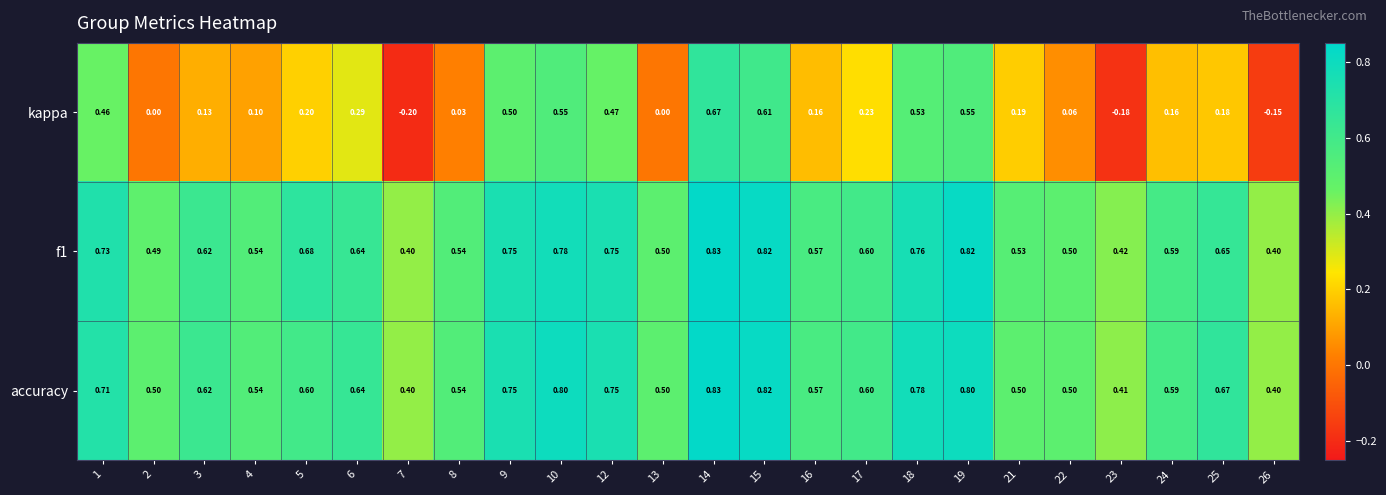

Which series has the widest spread of values?

kappa